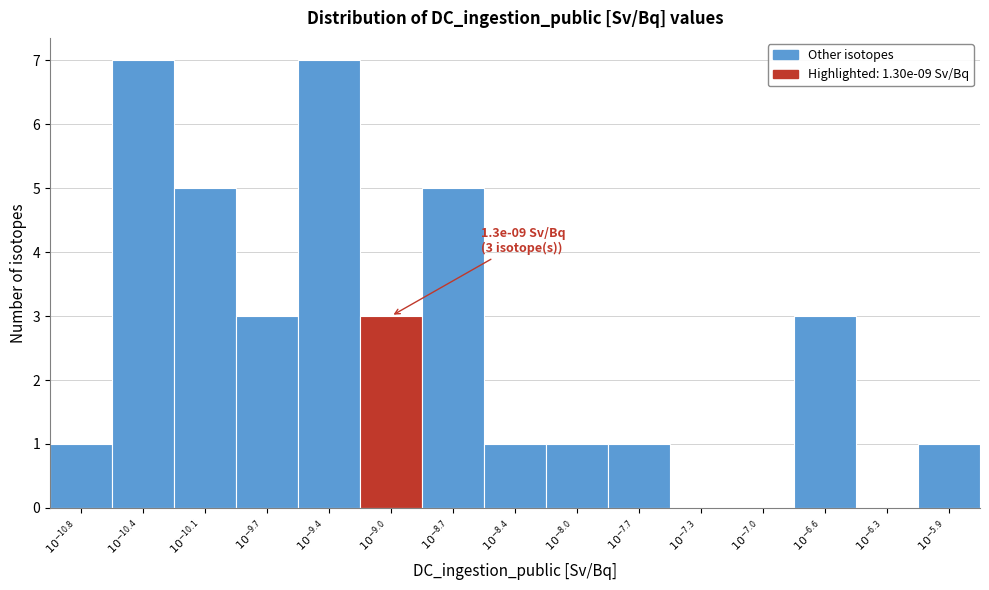

What is the sum of all values?

38